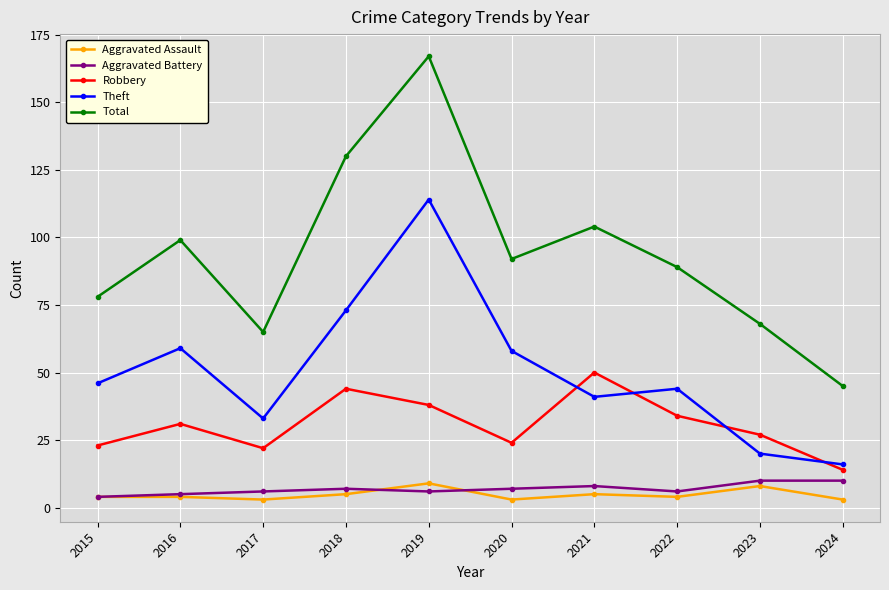

Count the number of categories in the chart.

10